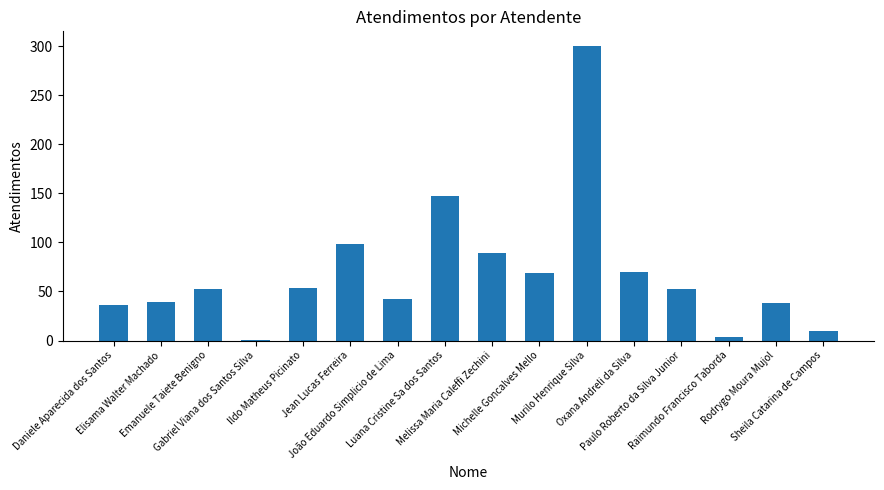

What is the difference between the maximum and second lowest values?

296